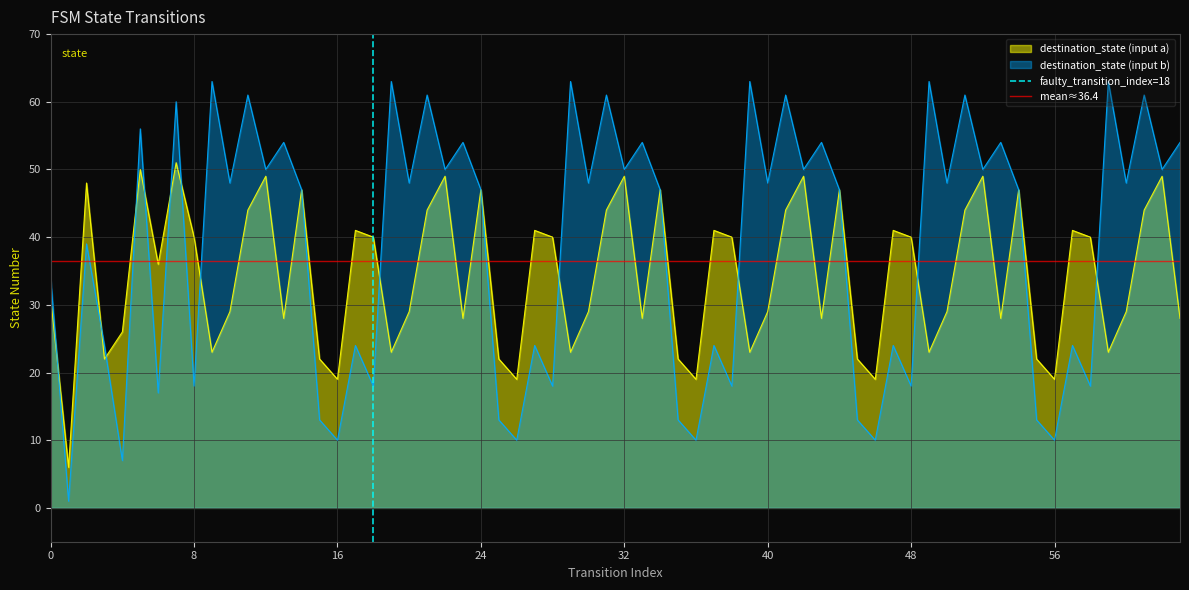

What is the value of the faulty_transition_index=18 point at the 2nd from the left?

1.0